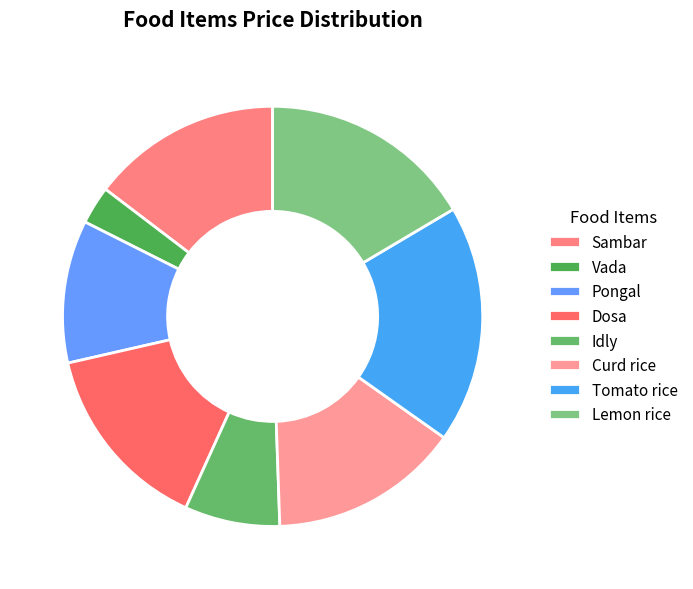

Count the number of slices in the pie.

8